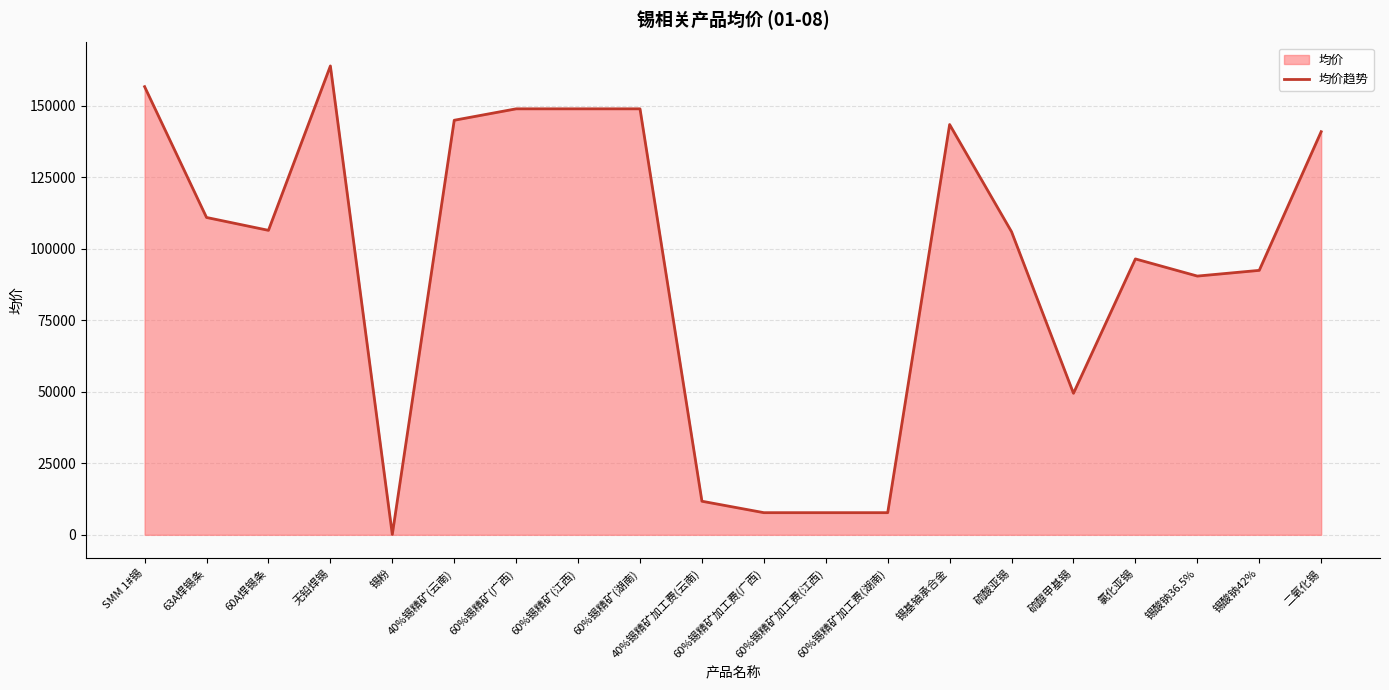

What is the ratio of the value at 硫酸亚锡 to the value at 锡粉?

743.9